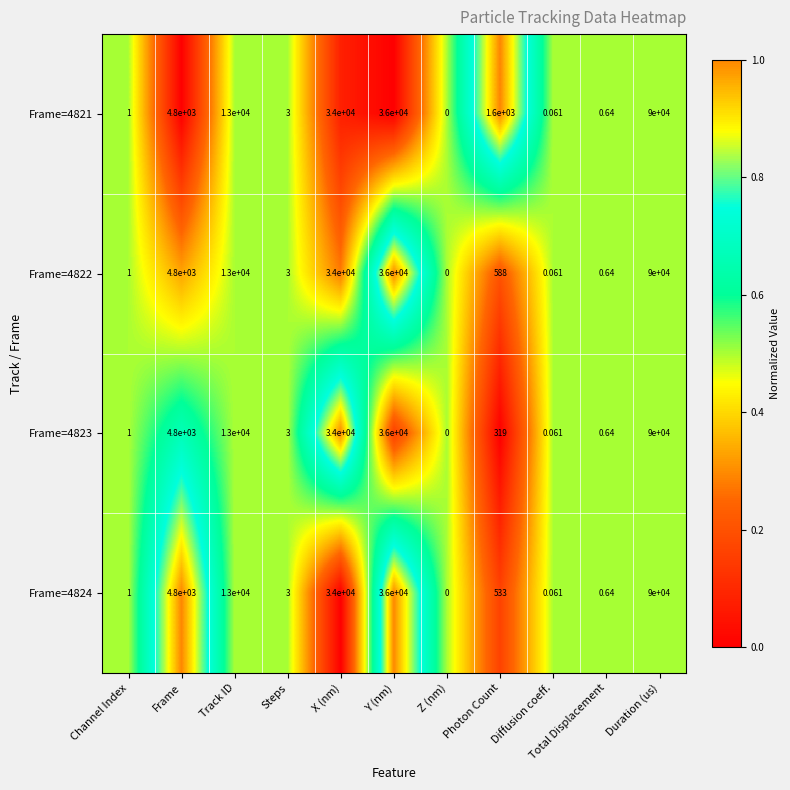

At which label is Frame=4822 closest to 45000?

Y (nm)